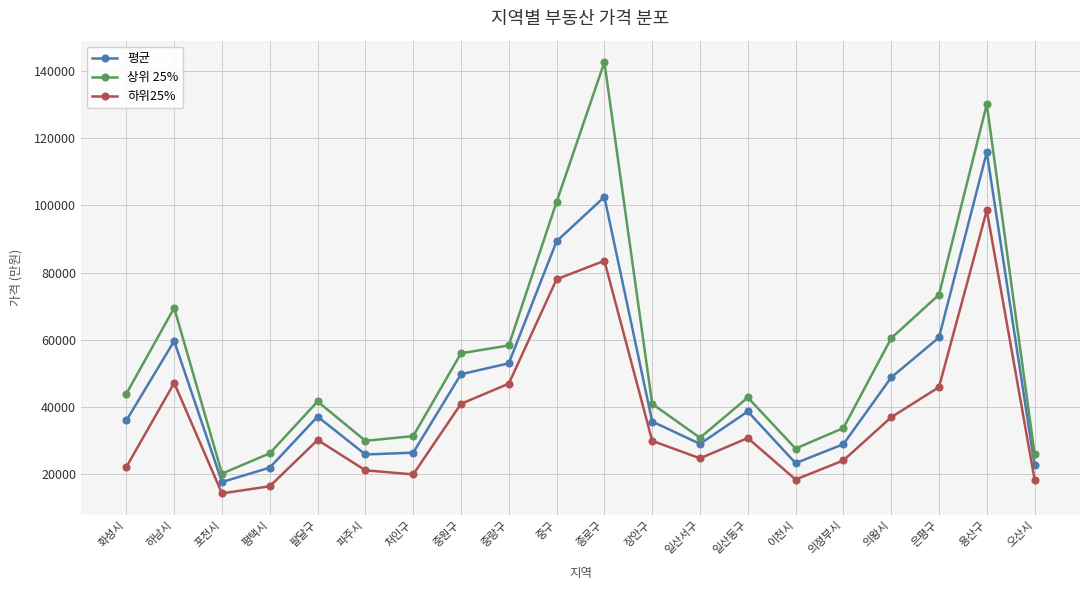

True or false: 상위 25% has more than 2 points higher than both neighbors.

True